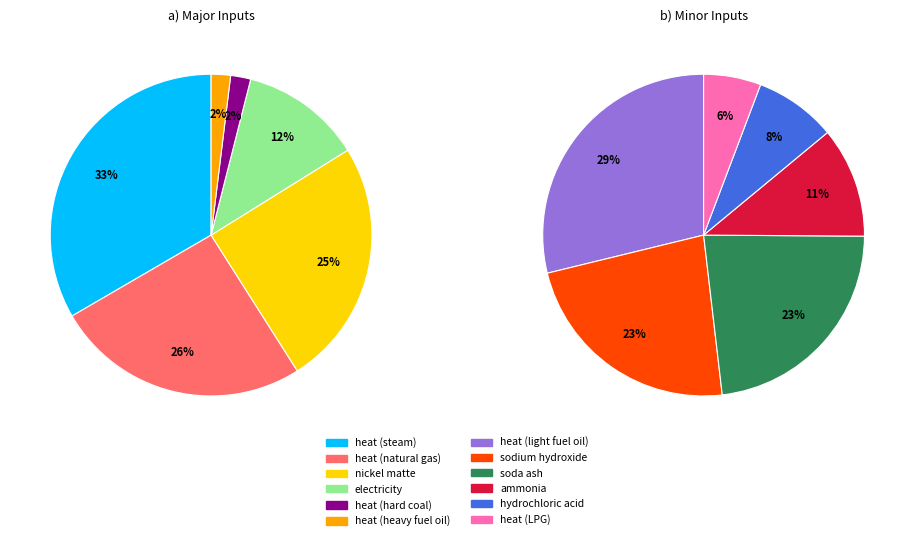

What percentage is the heat (heavy fuel oil) slice, to the nearest percent?

2%